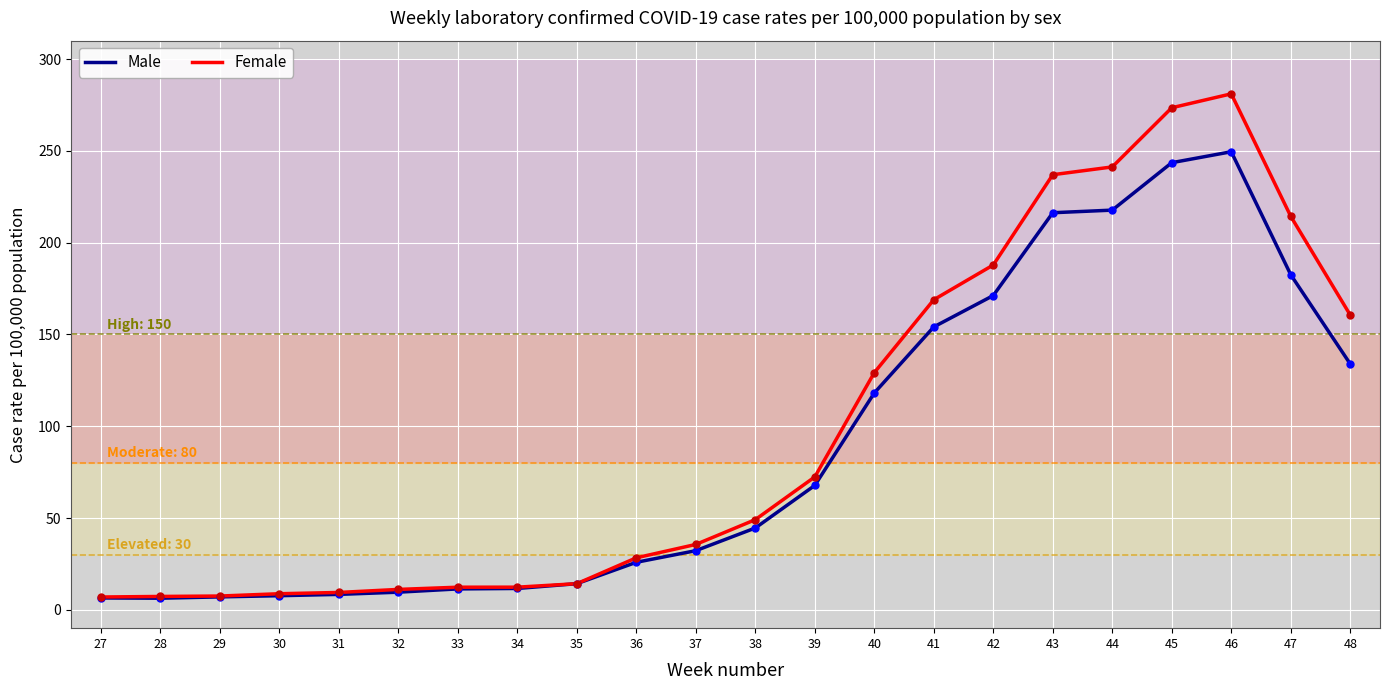

What is the total value across all series at 37?

67.8